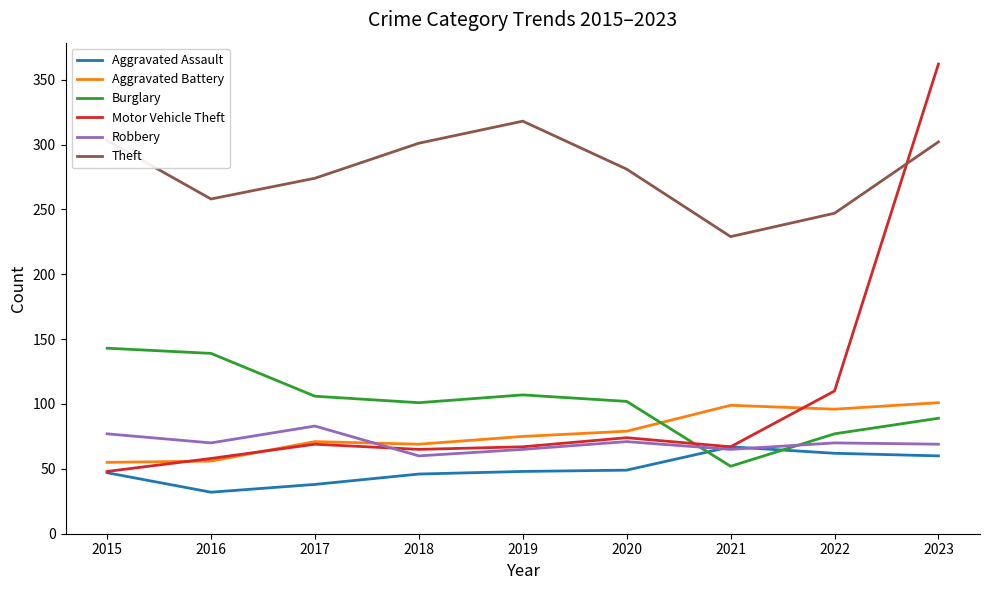

What is the spread (max minus min) of values at 2020?

232